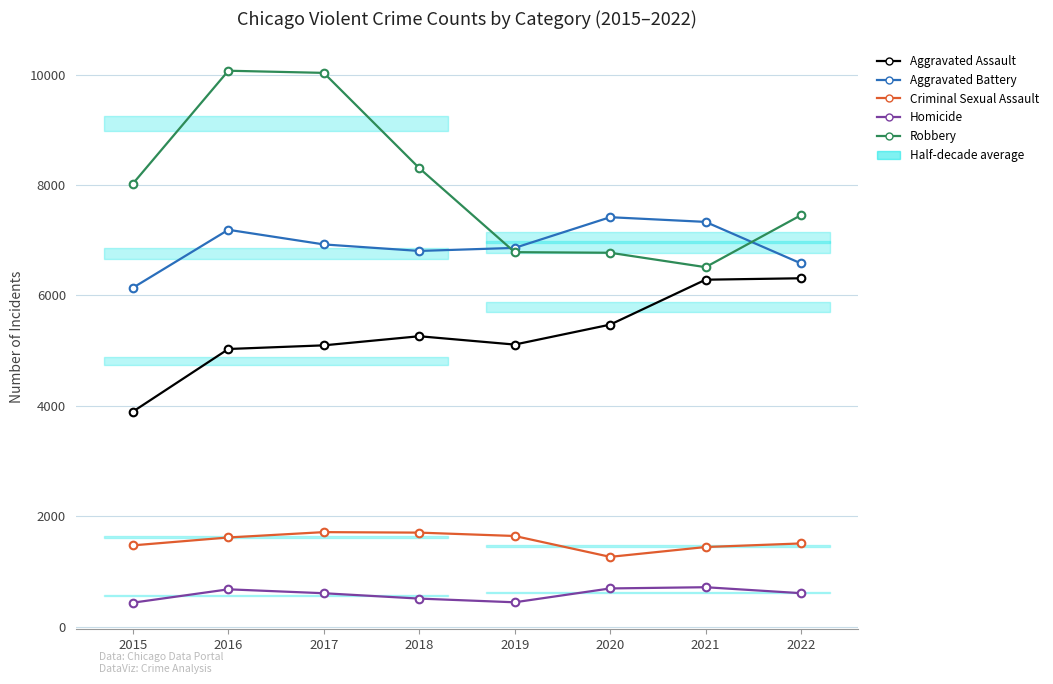

What is the total value across all series at 2018?

22591